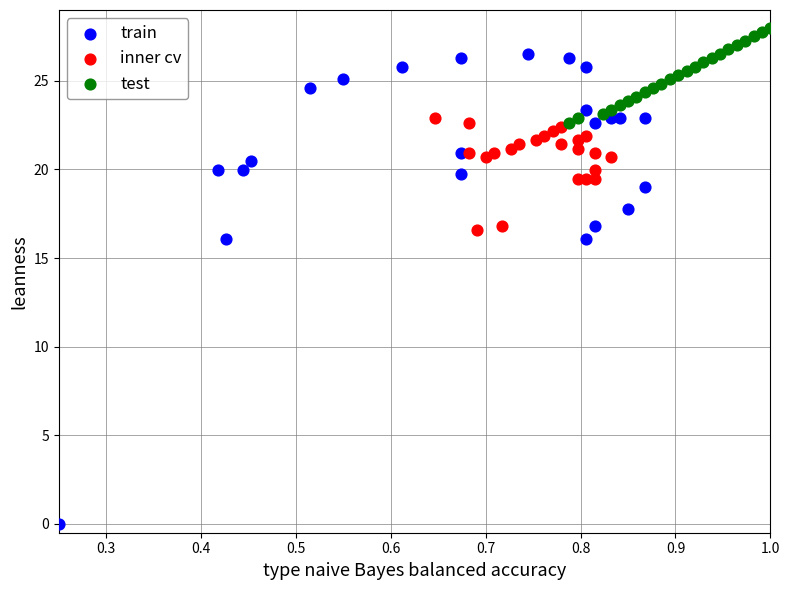

Which series has the widest spread of Y values?

train